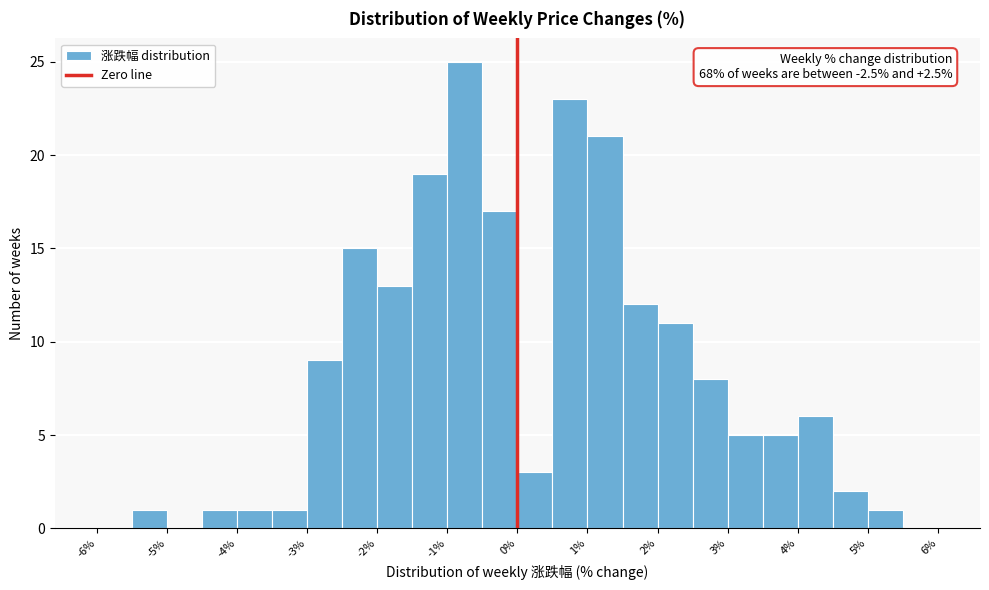

Which range on the x-axis has the tallest bar?

-1.0 to -0.5